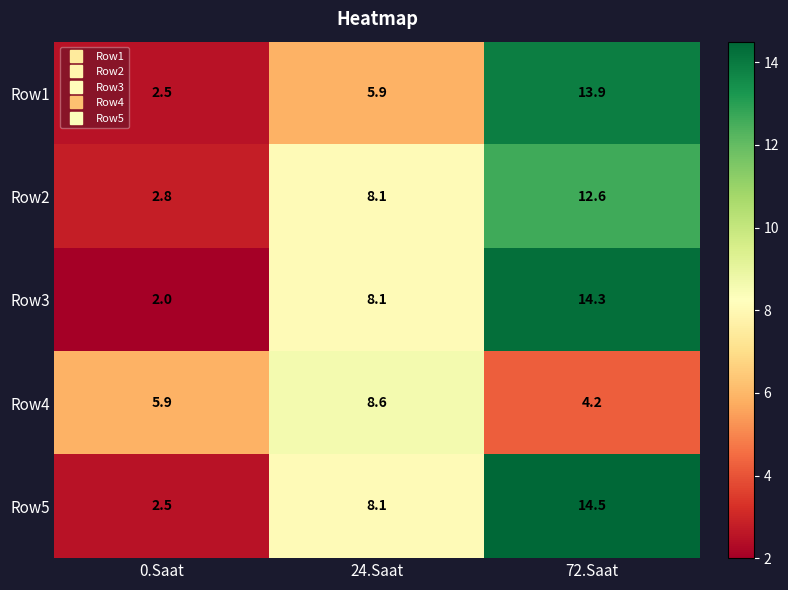

At how many categories does at least one series exceed 2?

3